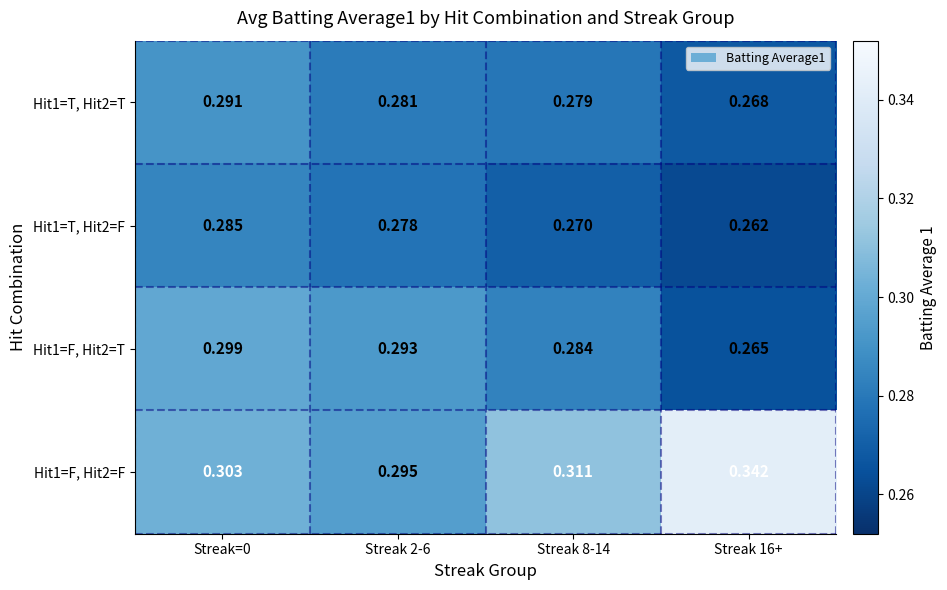

Is the value of Hit1=T, Hit2=F at Streak 8-14 greater than the value of Hit1=F, Hit2=T at Streak 8-14?

No